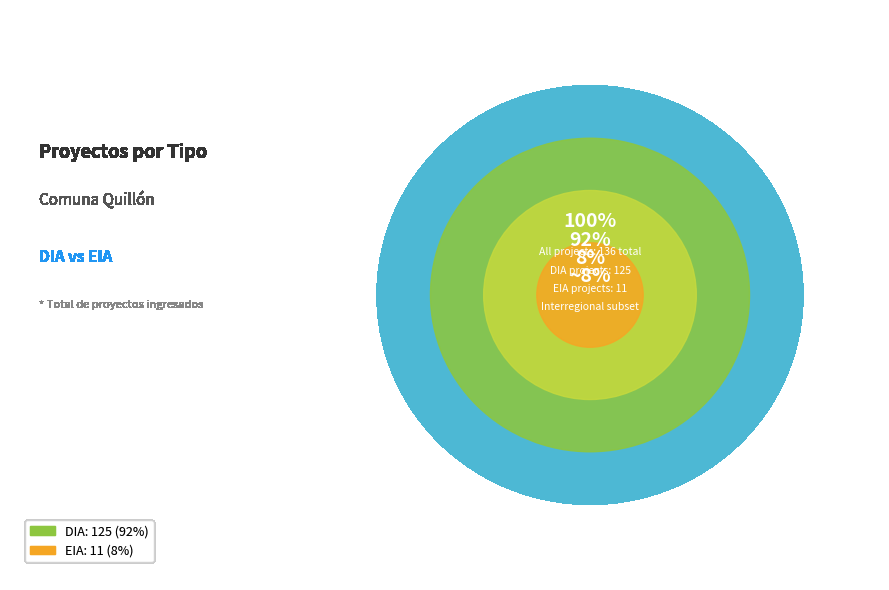

Is the sum of EIA and DIA greater than half?

Yes